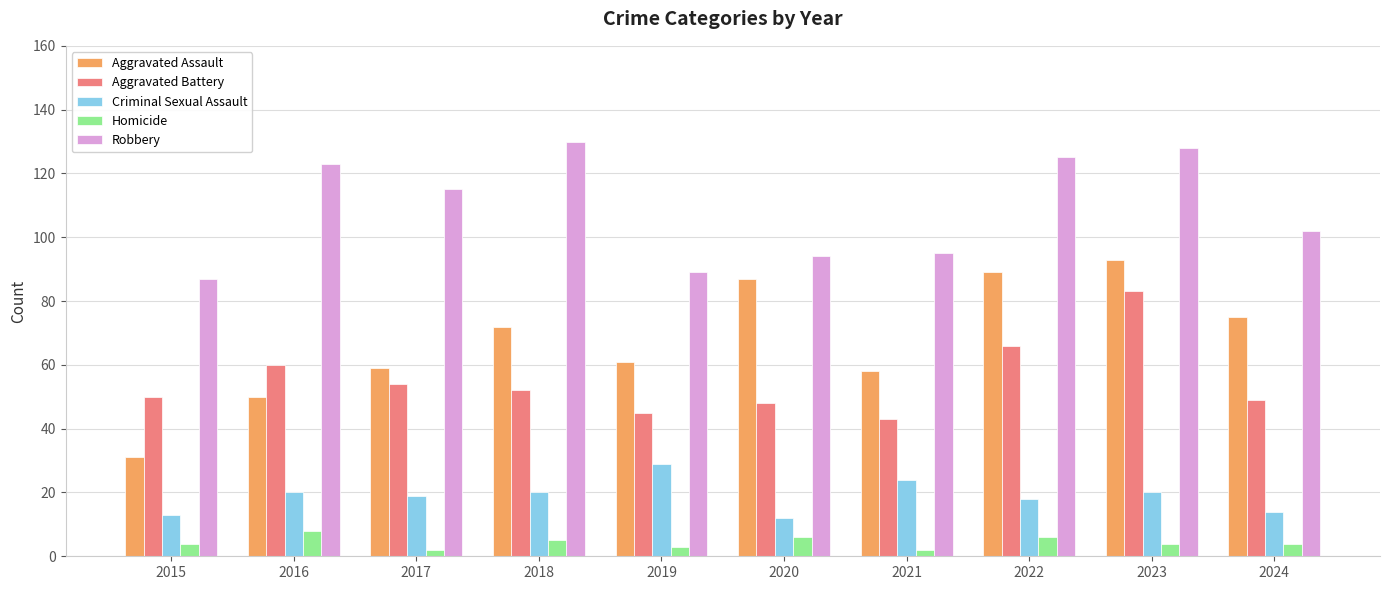

What is the value of the Homicide bar at the 7th from the left?

2